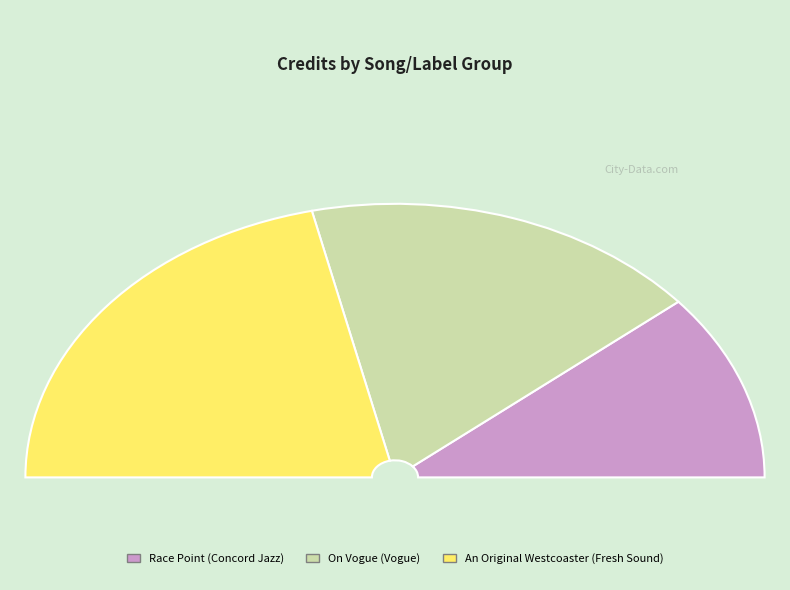

Is there a majority slice in this chart?

No